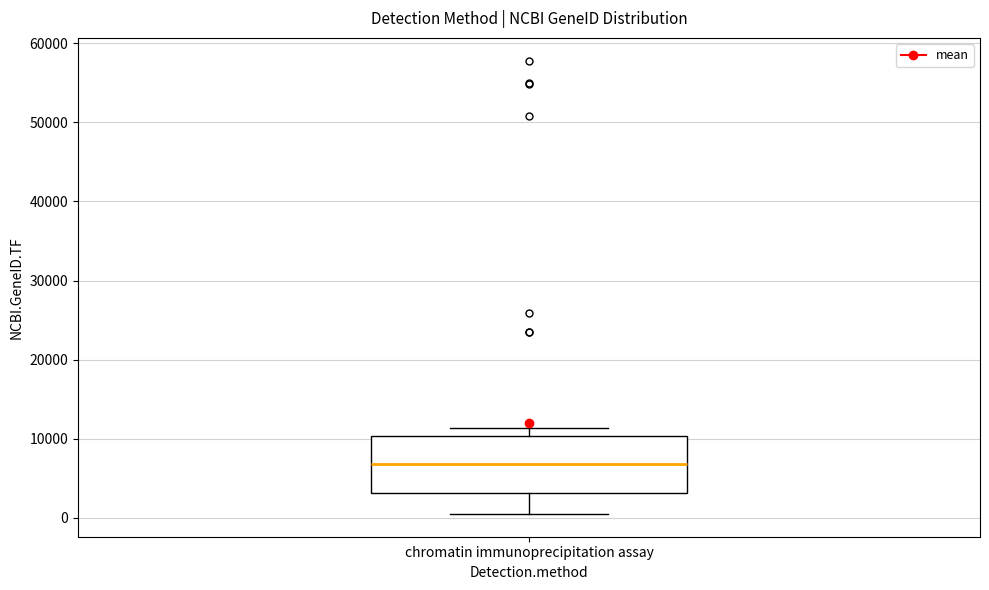

Where is the upper edge of the box for chromatin immunoprecipitation assay on the y-axis? The values are not printed on the chart, so give them approximately, as read against the axis.

10000